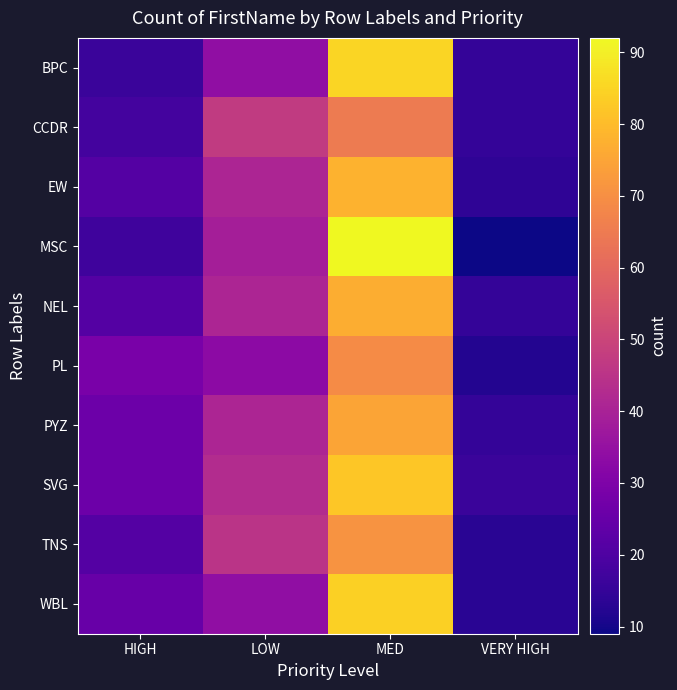

At how many categories does at least one series exceed 74?

1